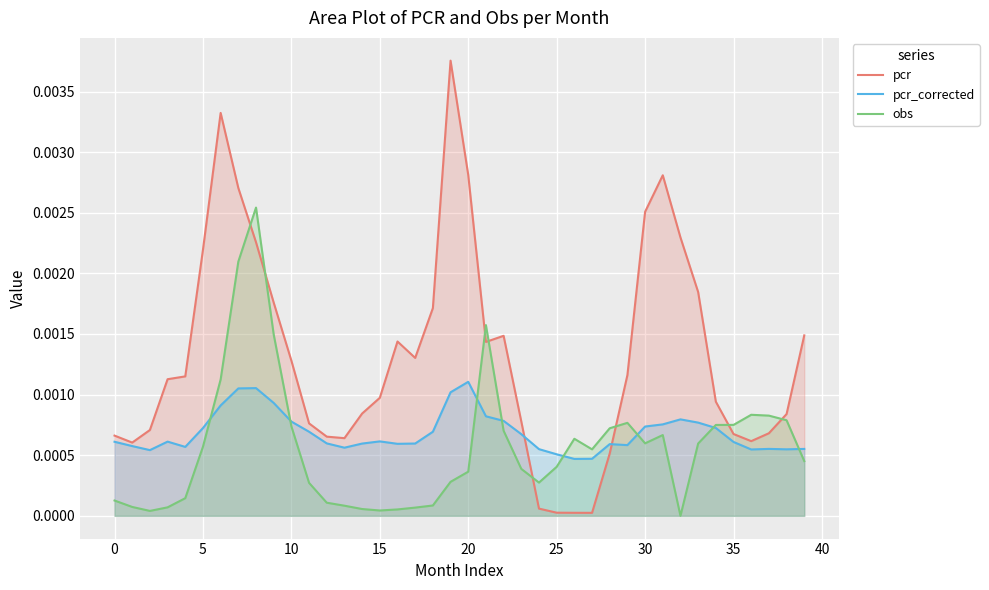

Is it true that obs equals 0.0 at 20?

True